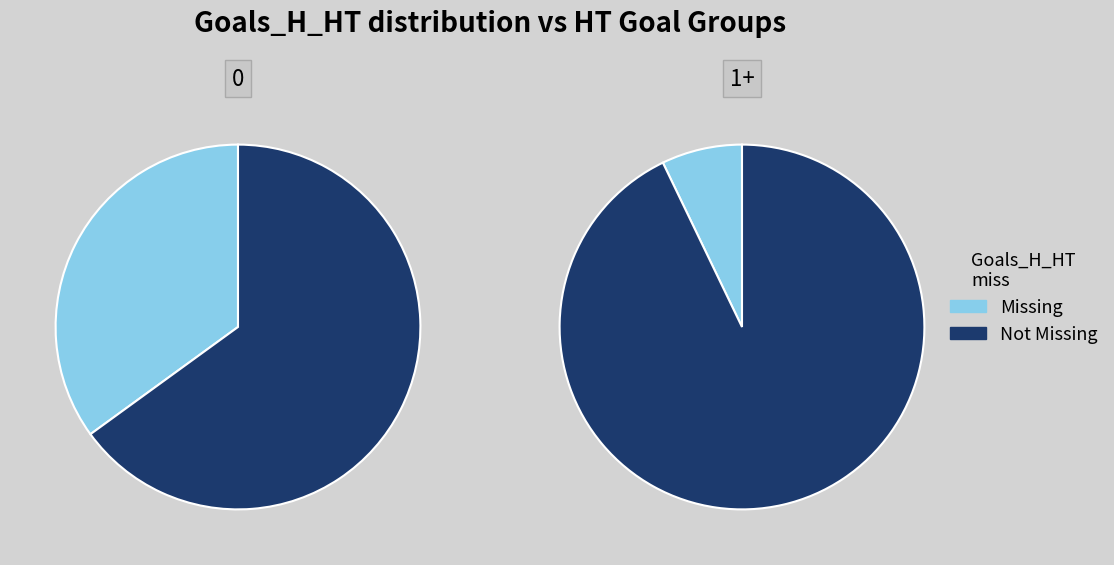

Do 1 and 2 together represent more than half of the pie?

No